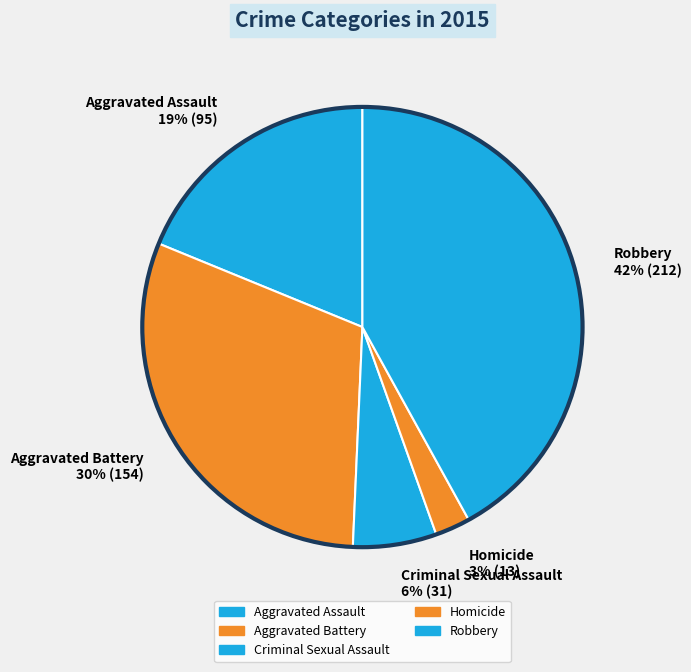

Does any single category account for the majority?

No